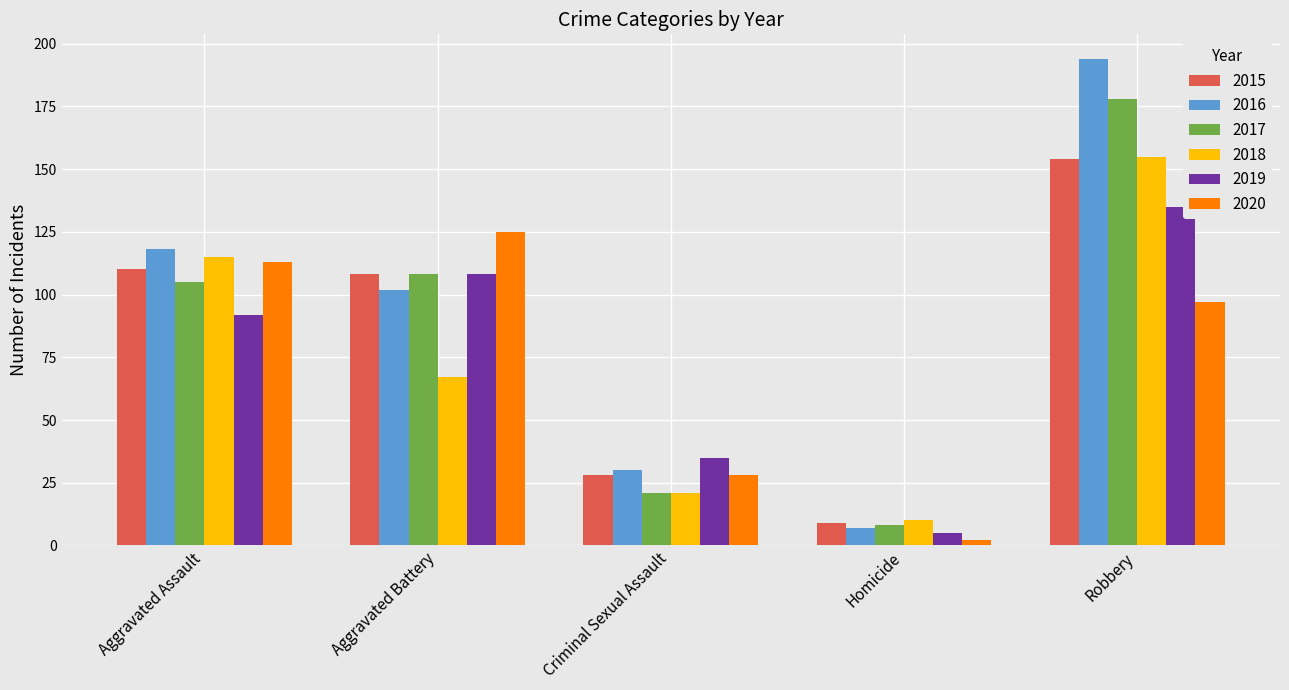

What is the spread (max minus min) of values at Aggravated Assault?

26